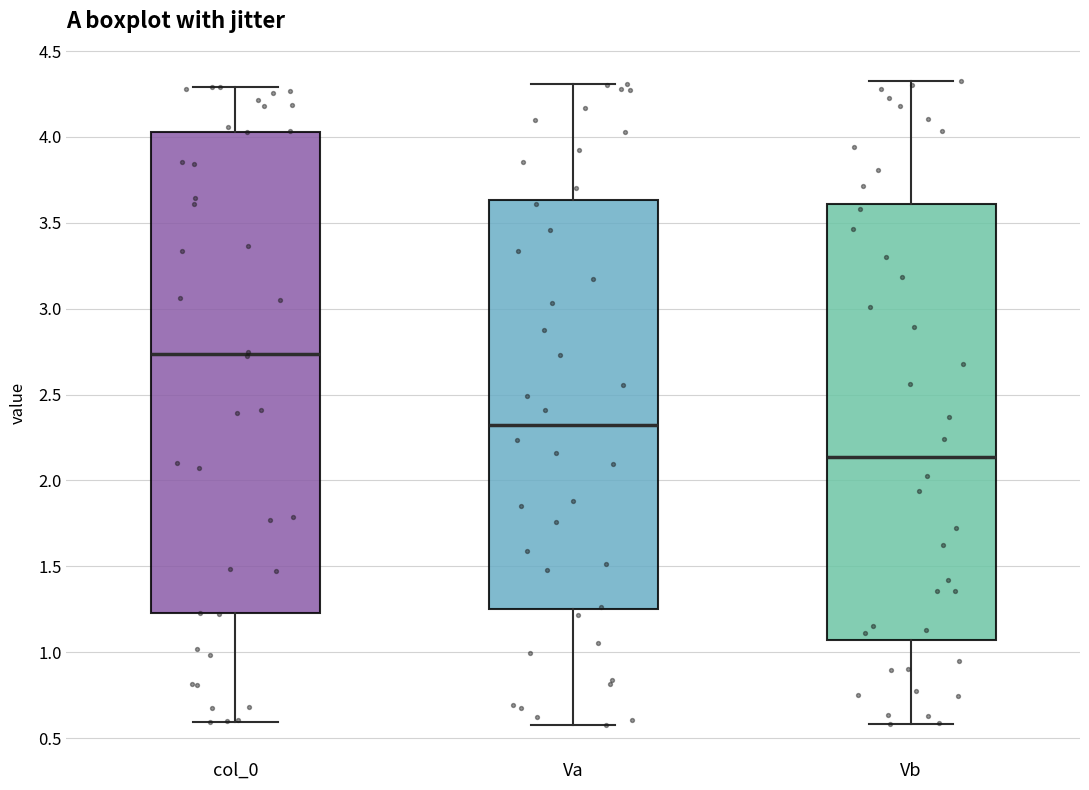

Reading left to right, read every box against the y-axis: the position of its median line, the range the box covers, and the ends of its whiskers. The values are not printed on the chart, so give them approximately, as read against the axis.

col_0: median 2.75, box 1.25 to 4.05, whiskers 0.60 to 4.30
Va: median 2.30, box 1.25 to 3.65, whiskers 0.60 to 4.30
Vb: median 2.15, box 1.05 to 3.60, whiskers 0.60 to 4.35